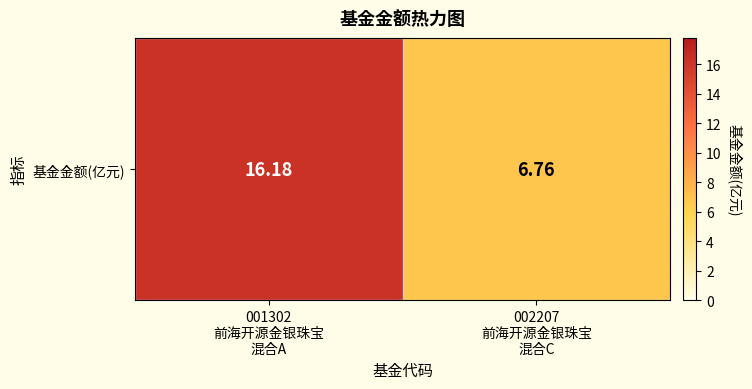

How many data points are less than 16?

1